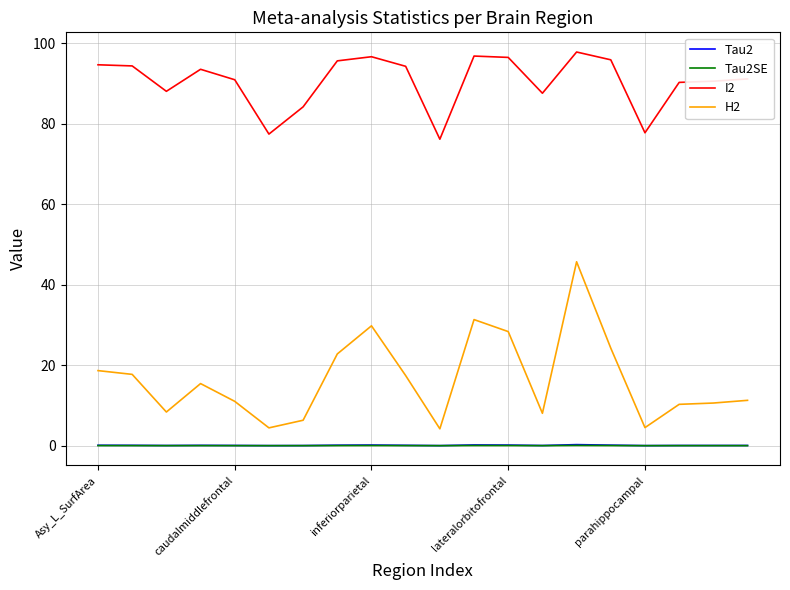

What is the maximum value for Tau2SE?

0.1